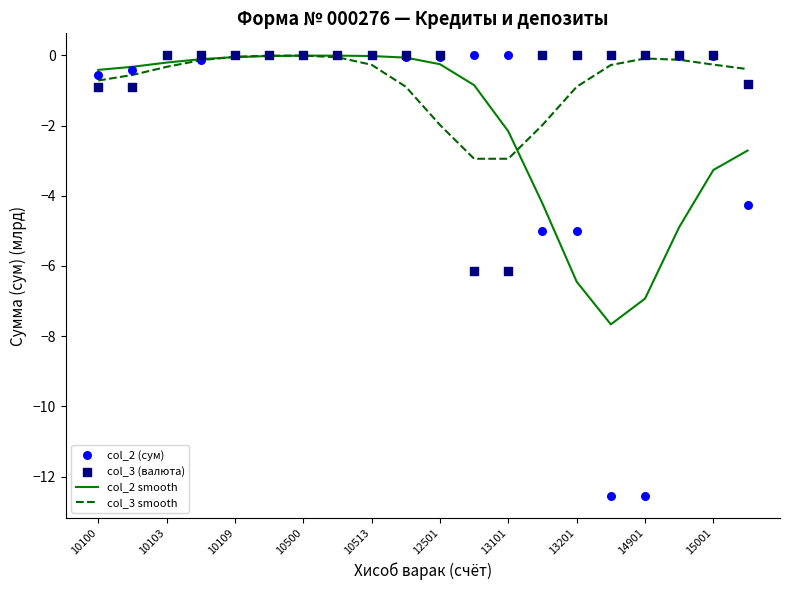

Which series has the widest spread of Y values?

col_2 (сум)